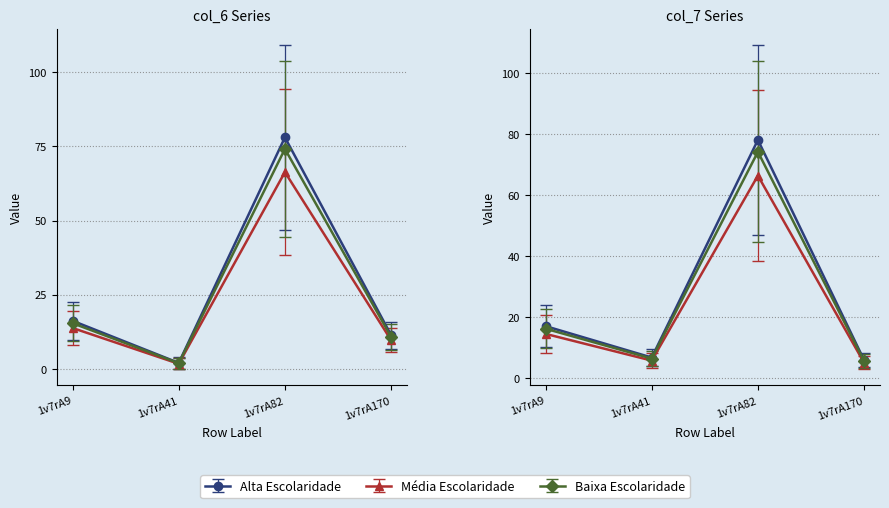

What is the spread (max minus min) of values at 1v7rA9?

17.0